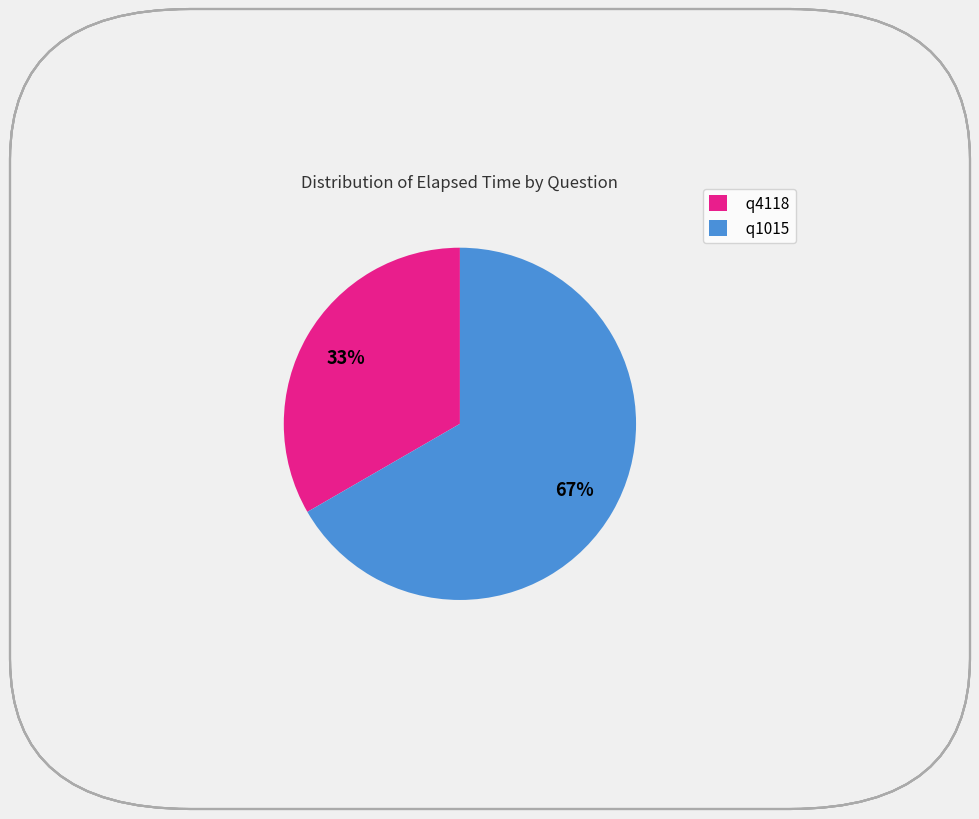

To the nearest percent, what is the combined percentage of q1015 and q4118?

100%